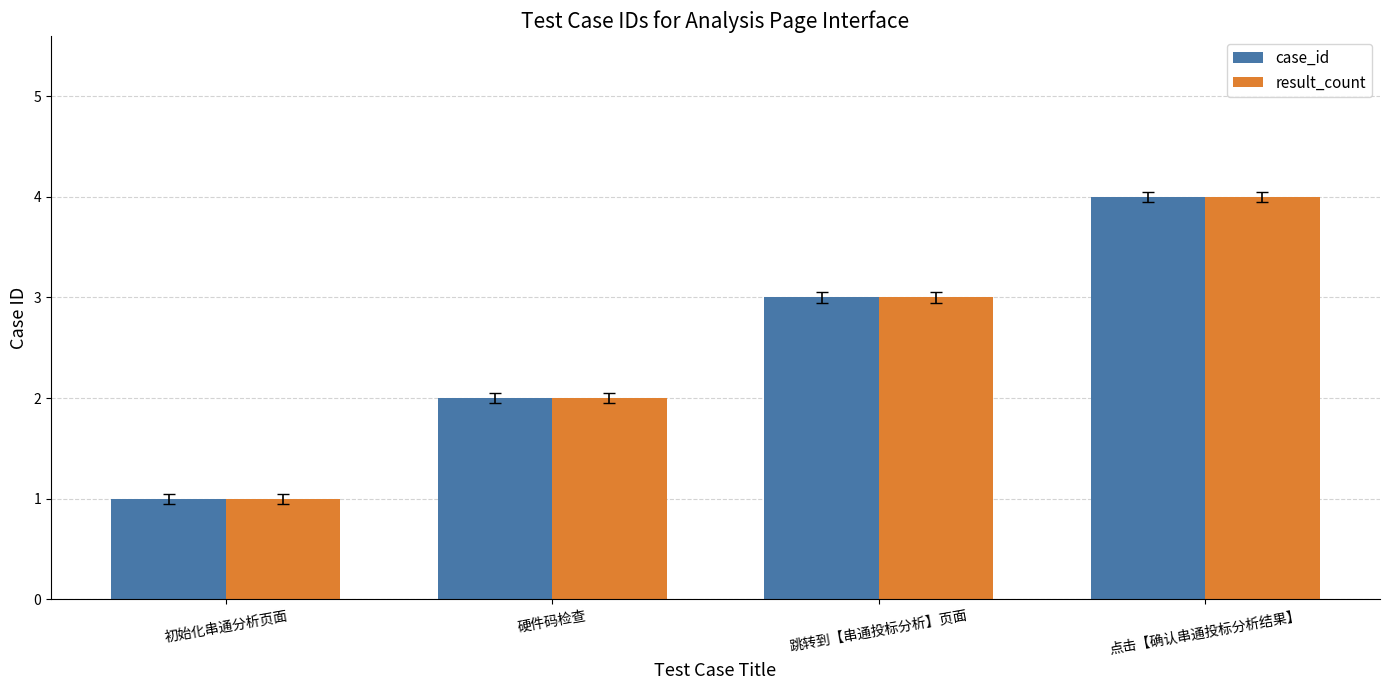

True or false: case_id has a value of 1 at 跳转到【串通投标分析】页面.

False